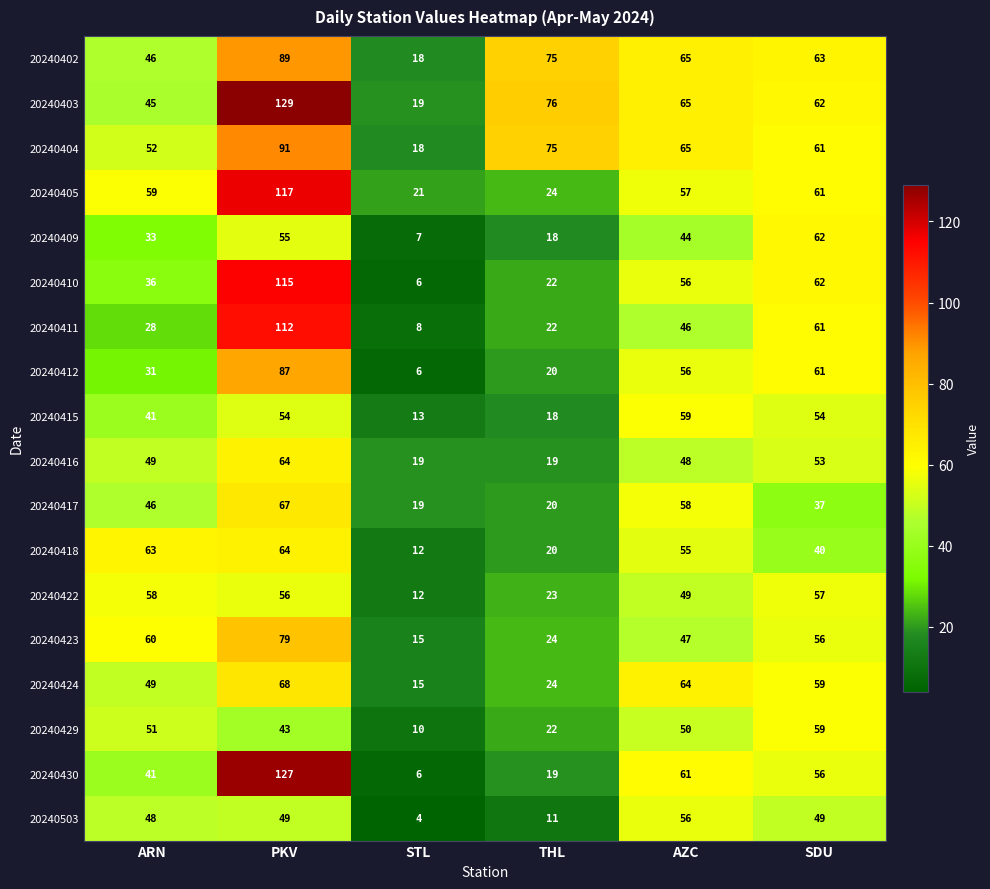

Which category has the highest value across all series?

PKV